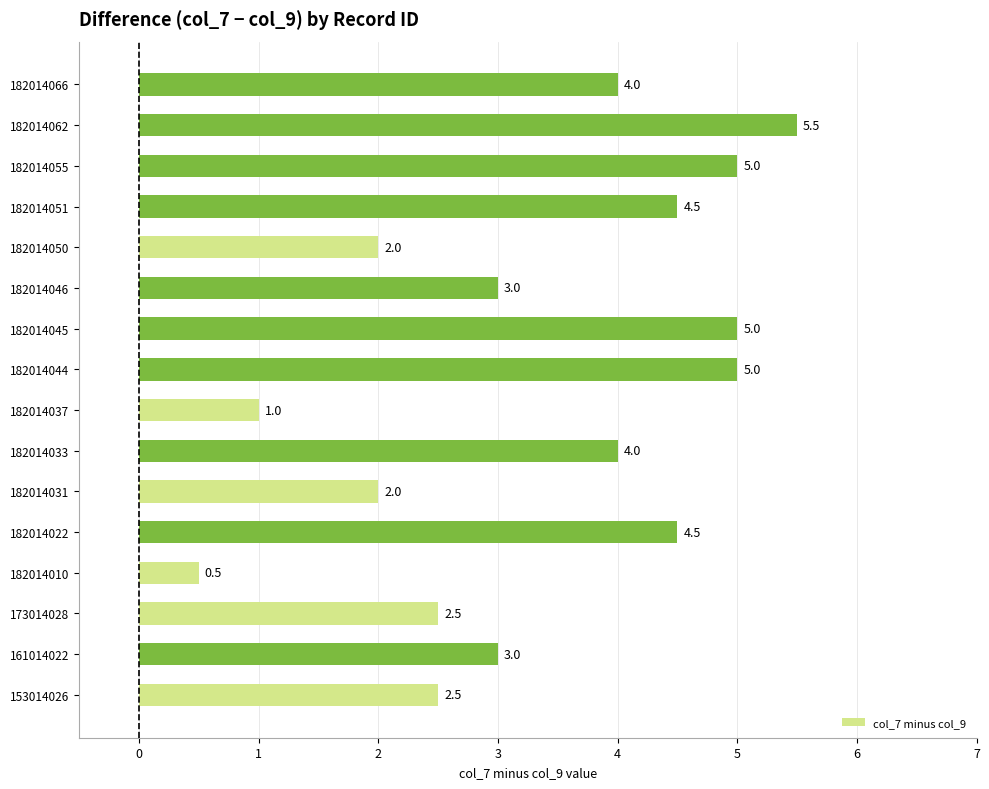

The value at 182014050 is 3.2. True or false?

False